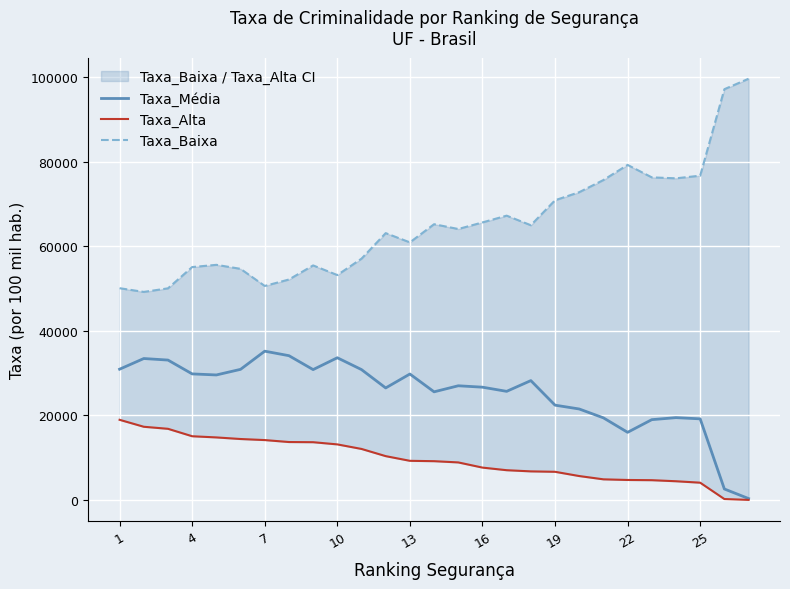

Which series has the largest total across all categories?

Taxa_Baixa